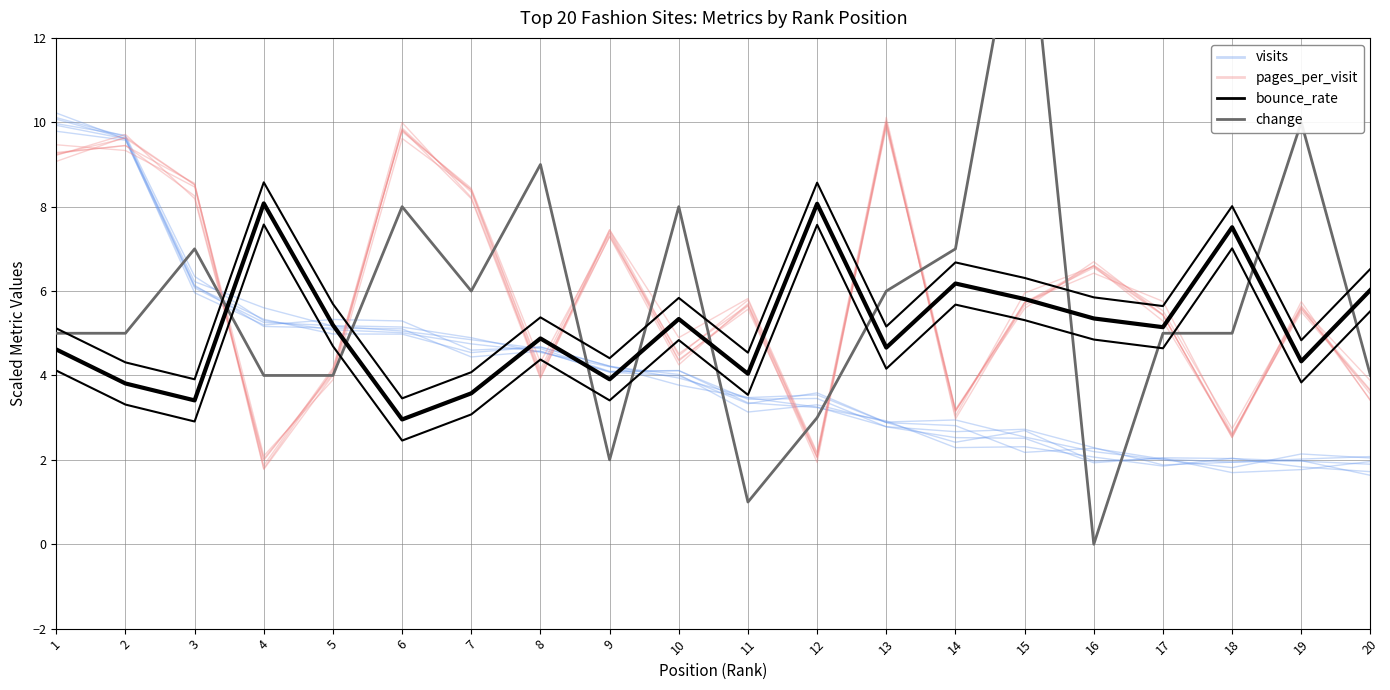

Reading left to right, what are all the values shown in this chart?

visits: 10.1	9.6	6.2	5.6	5.2	5.1	4.8	4.6	4.1	4.1	3.4	3.2	2.9	2.3	2.3	2.1	1.9	2.0	1.8	1.7
pages_per_visit: 9.3	9.4	8.6	1.8	4.1	10.0	8.2	4.0	7.4	4.4	5.6	2.0	9.9	3.2	5.6	6.7	5.4	2.5	5.7	3.4
bounce_rate: 4.6	3.8	3.4	8.1	5.2	3.0	3.6	4.9	3.9	5.3	4.0	8.1	4.7	6.2	5.8	5.4	5.1	7.5	4.3	6.0
change: 5.0	5.0	7.0	4.0	4.0	8.0	6.0	9.0	2.0	8.0	1.0	3.0	6.0	7.0	16.0	0.0	5.0	5.0	10.0	4.0